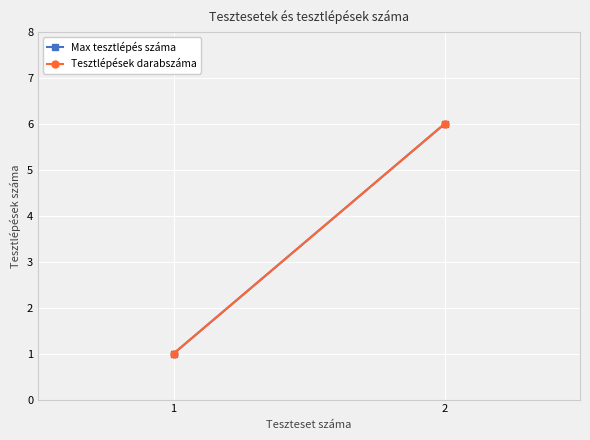

The value of Tesztlépések darabszáma at 2 is 6. True or false?

True